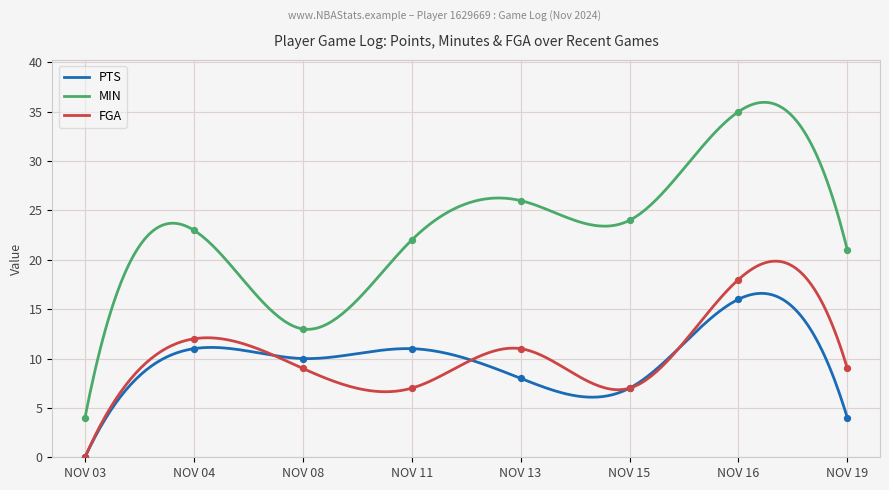

Which series has the largest total across all categories?

MIN